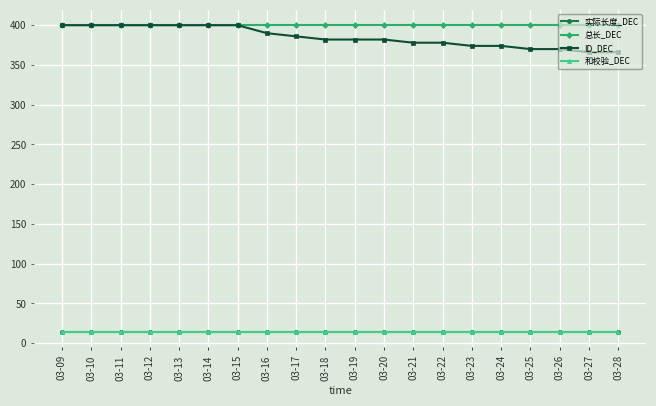

Does the chart have visible grid lines?

Yes